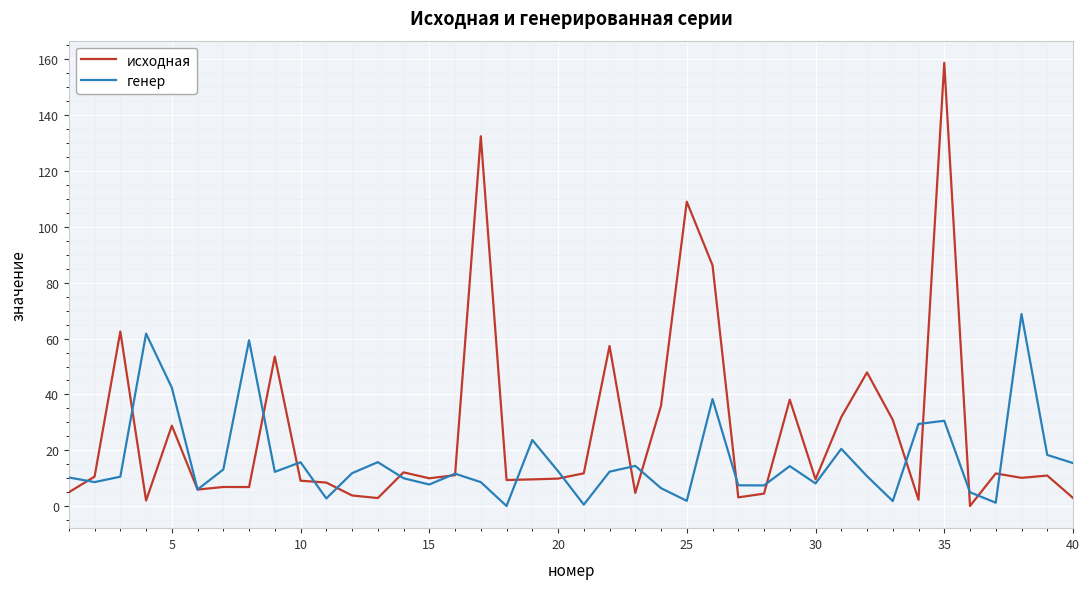

Which series has the largest range (max minus min)?

исходная